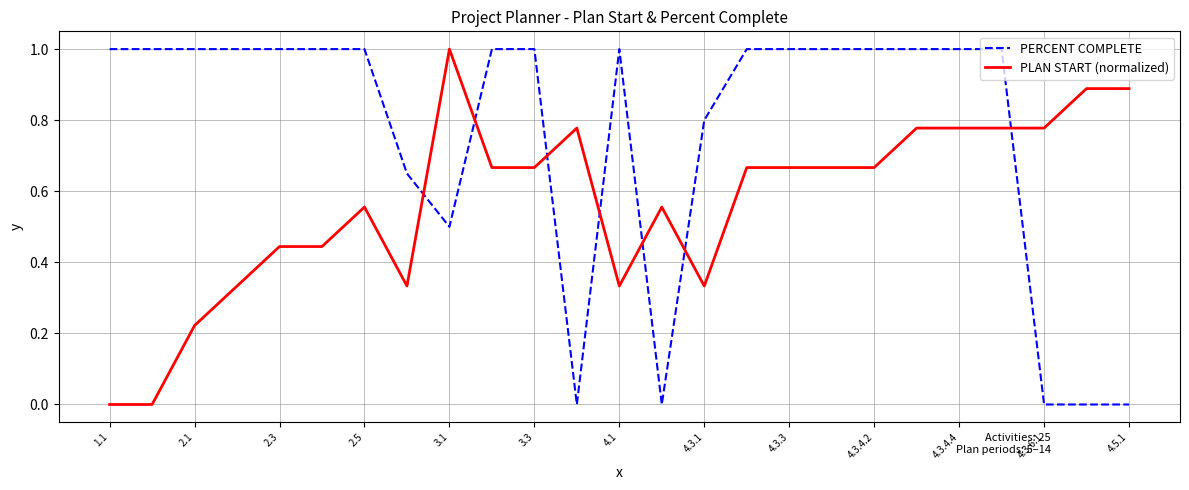

What is the difference between the maximum and minimum values in the PLAN START (normalized) series?

1.0